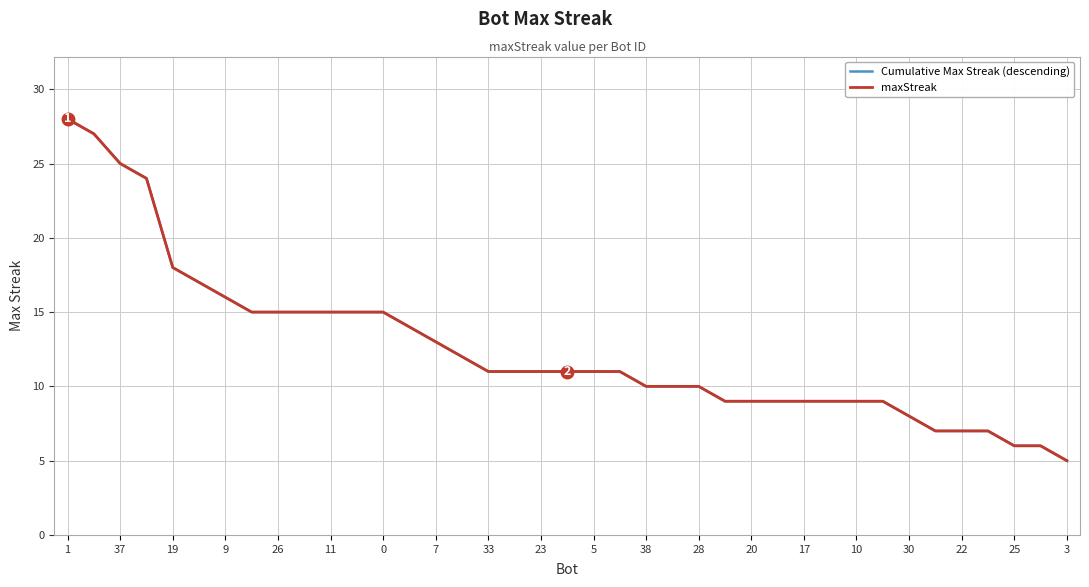

Is this an area chart (filled region under the line)?

No